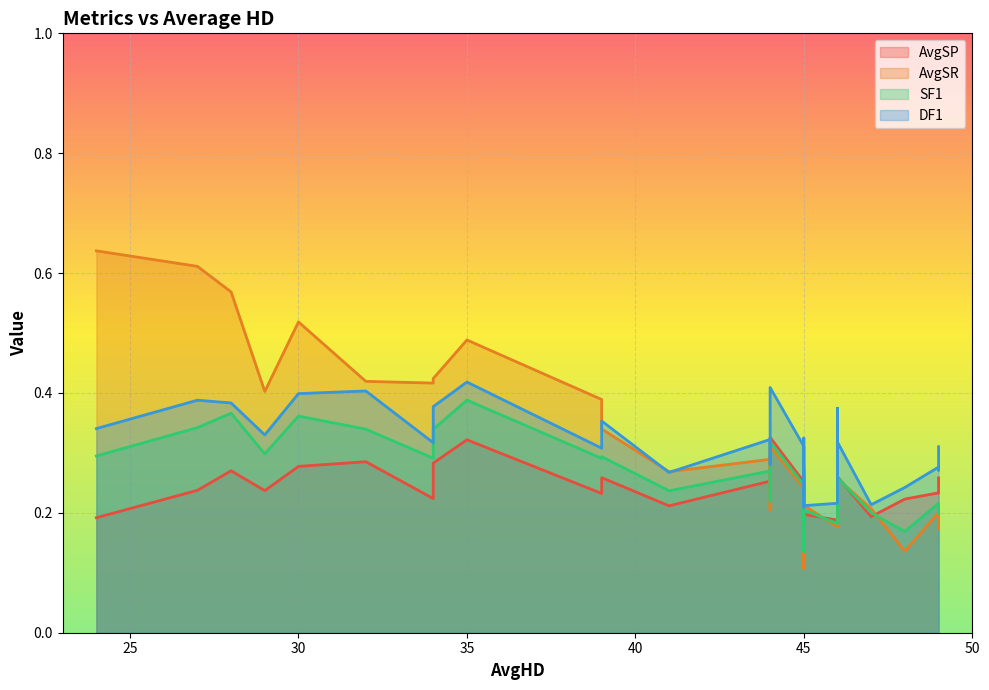

Where is AvgSR nearest to the value 0?

45